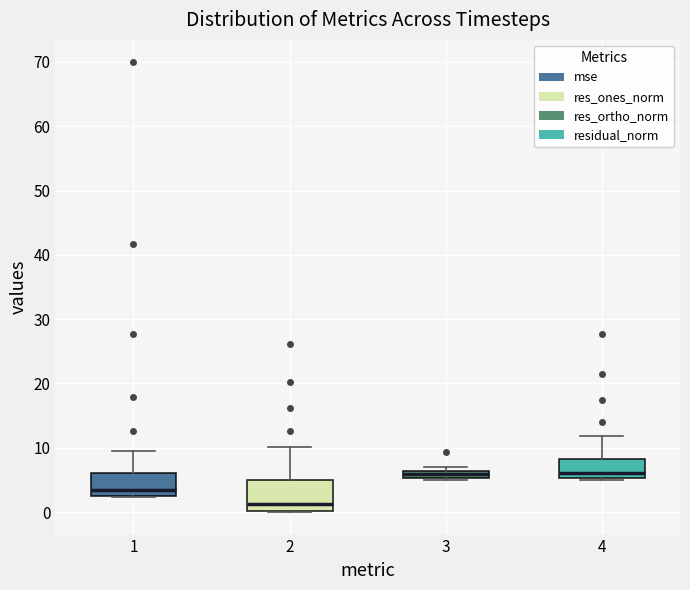

Where is the lower edge of the box at x = 3 on the y-axis? The values are not printed on the chart, so give them approximately, as read against the axis.

5